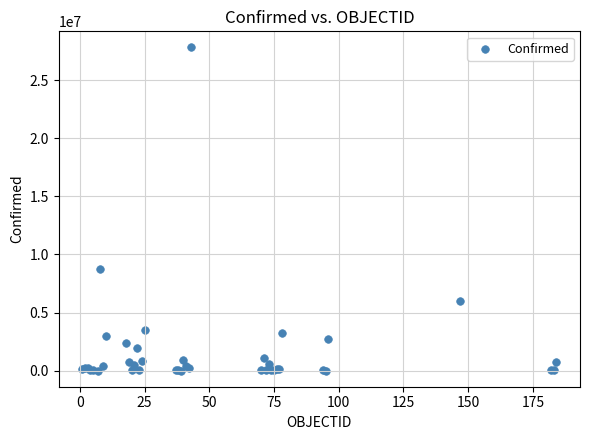

What Y value in the scatter plot is closest to 13913606?

8783208